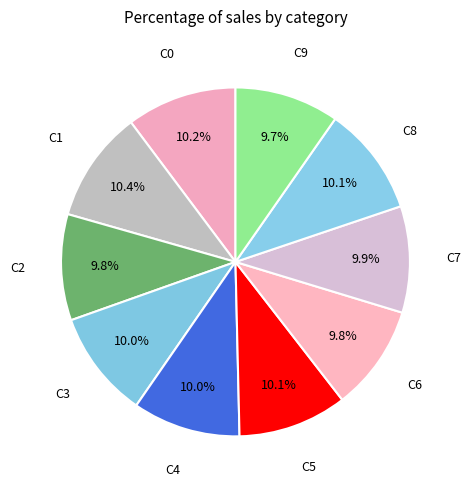

How many segments does this pie chart have?

10